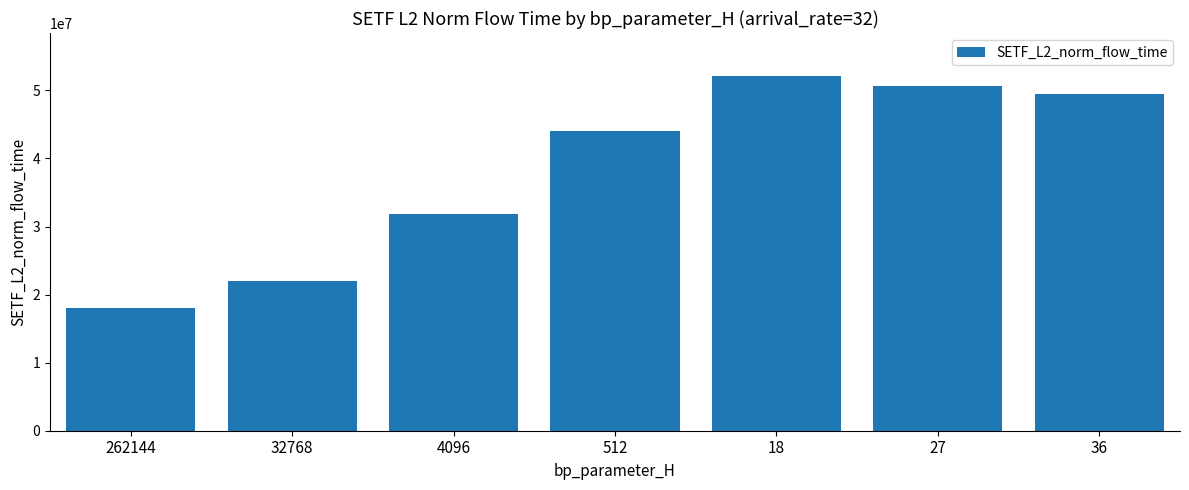

What position from the right is 32768?

6